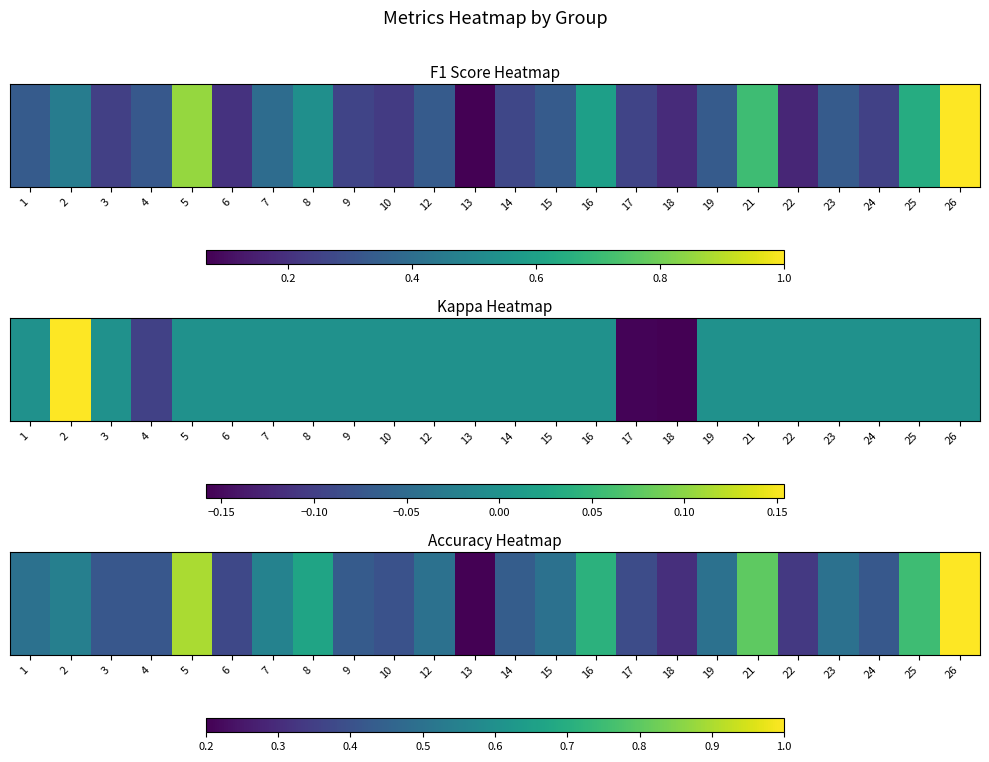

Count the values in the range 0 to 1.

24